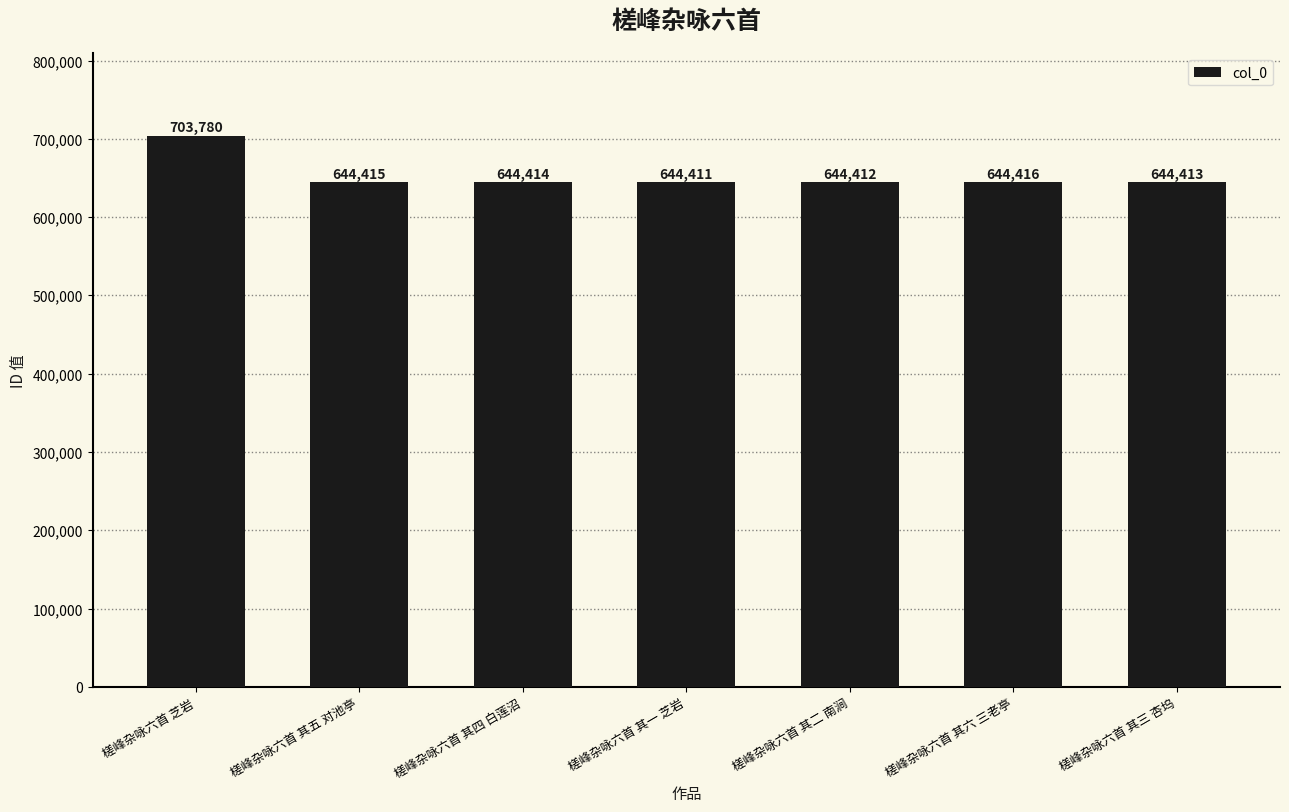

Between 槎峰杂咏六首 其二 南涧 and 槎峰杂咏六首 其五 对池亭, which is larger?

槎峰杂咏六首 其五 对池亭